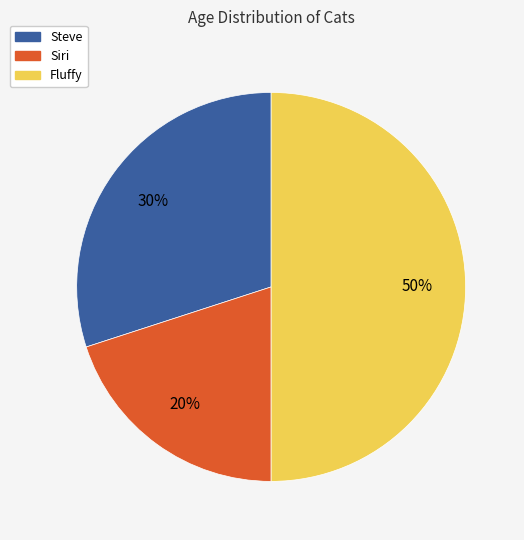

What is the ratio of the value at Fluffy to the value at Siri?

2.5